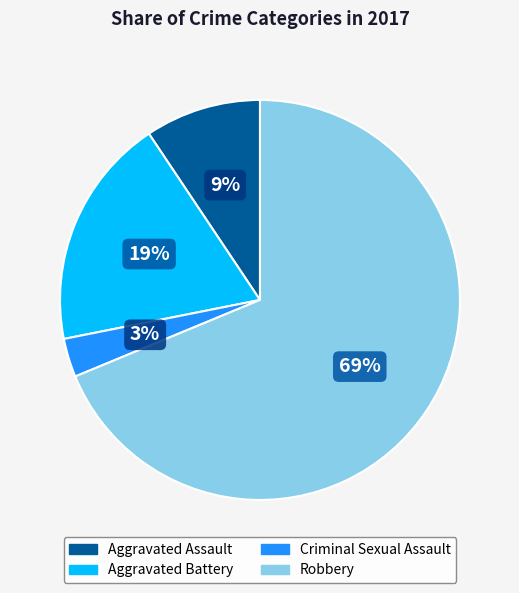

To the nearest percent, what is the difference between the Aggravated Battery and Robbery slice percentages?

50%